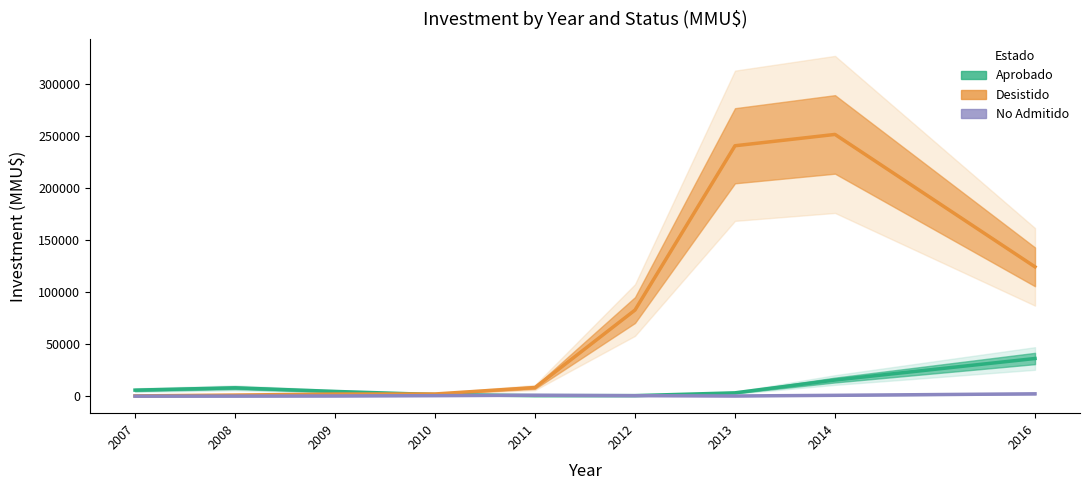

Does the chart display data point markers on the line(s)?

No